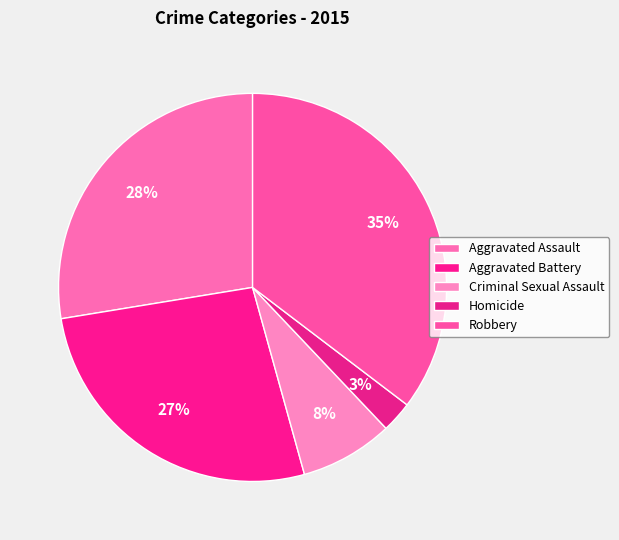

Which has a higher value, Robbery or Homicide?

Robbery